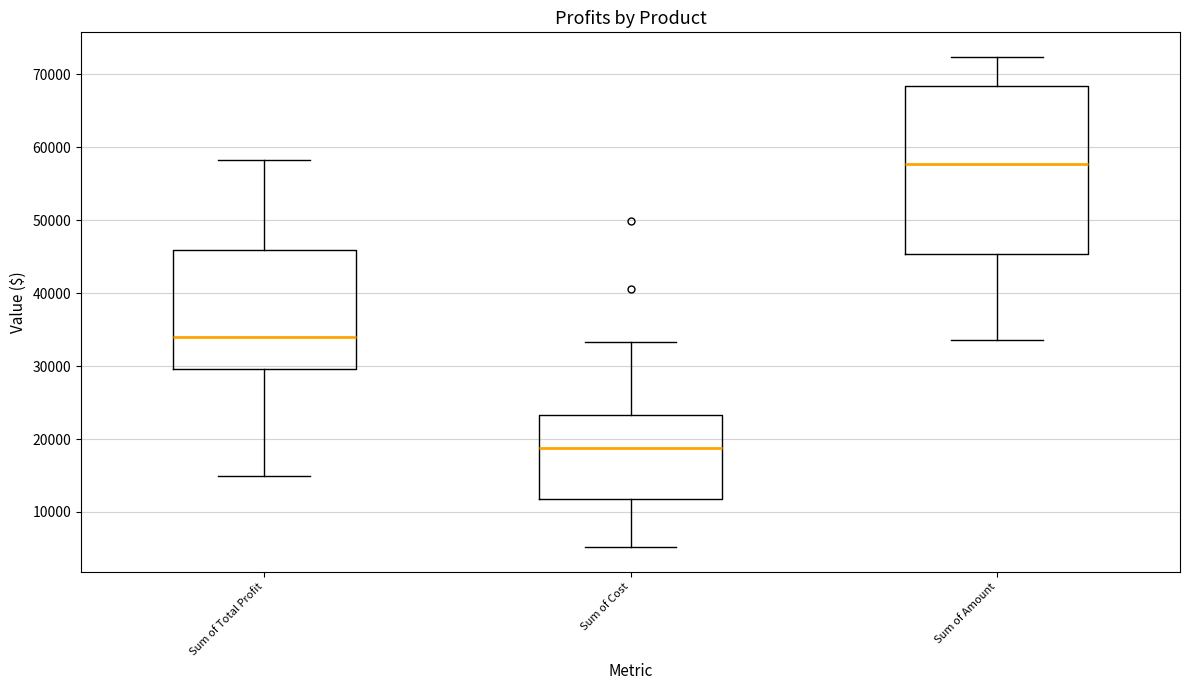

Where does the upper whisker of the box for Sum of Total Profit end on the y-axis? The values are not printed on the chart, so give them approximately, as read against the axis.

58000